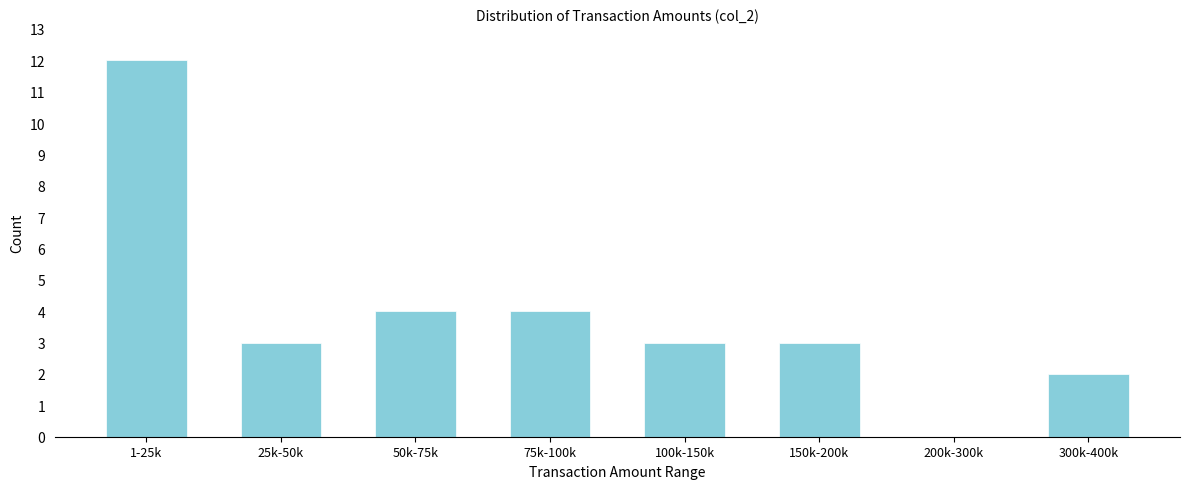

Reading left to right, extract all data points from this chart.

1-25k=12	25k-50k=3	50k-75k=4	75k-100k=4	100k-150k=3	150k-200k=3	200k-300k=0	300k-400k=2